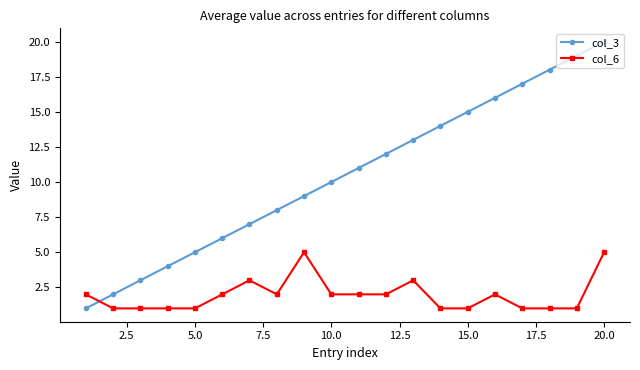

What is the maximum value shown in the chart?

20